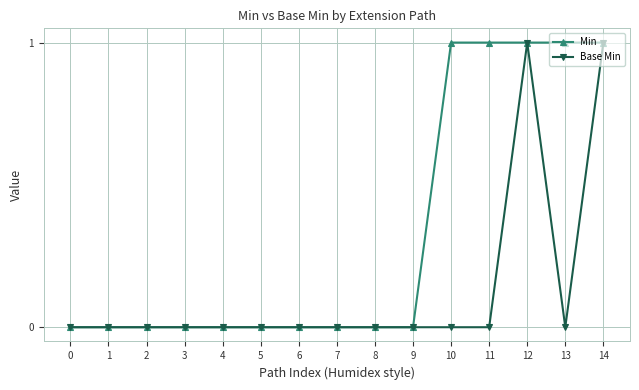

Count the number of data series in this chart.

2